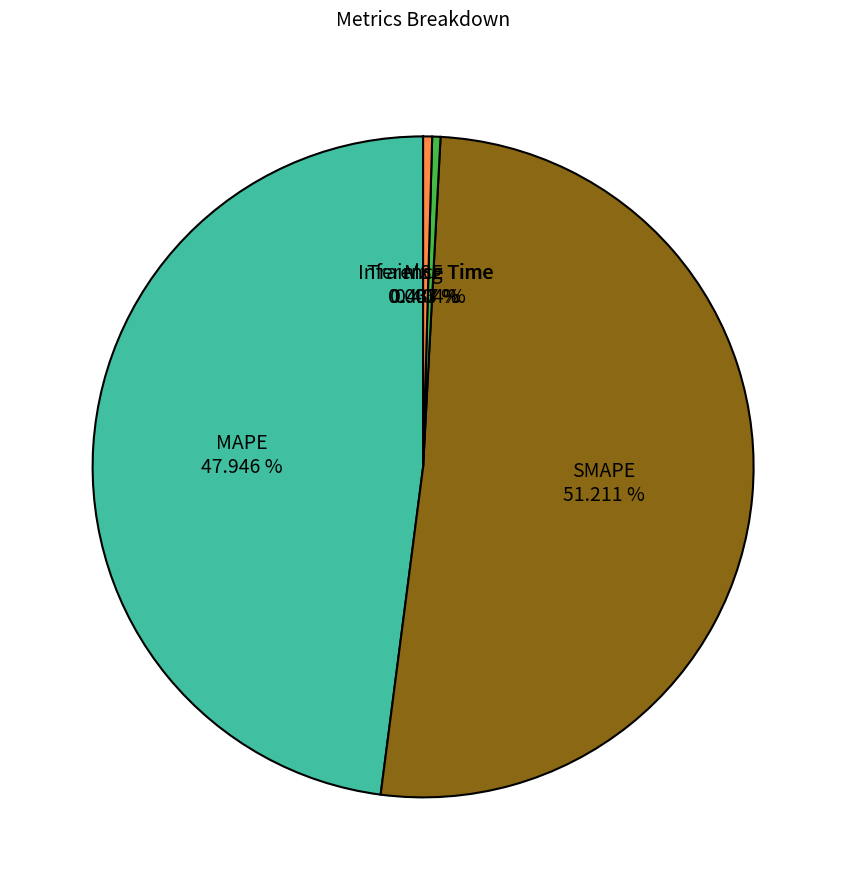

Is there a majority slice in this chart?

Yes